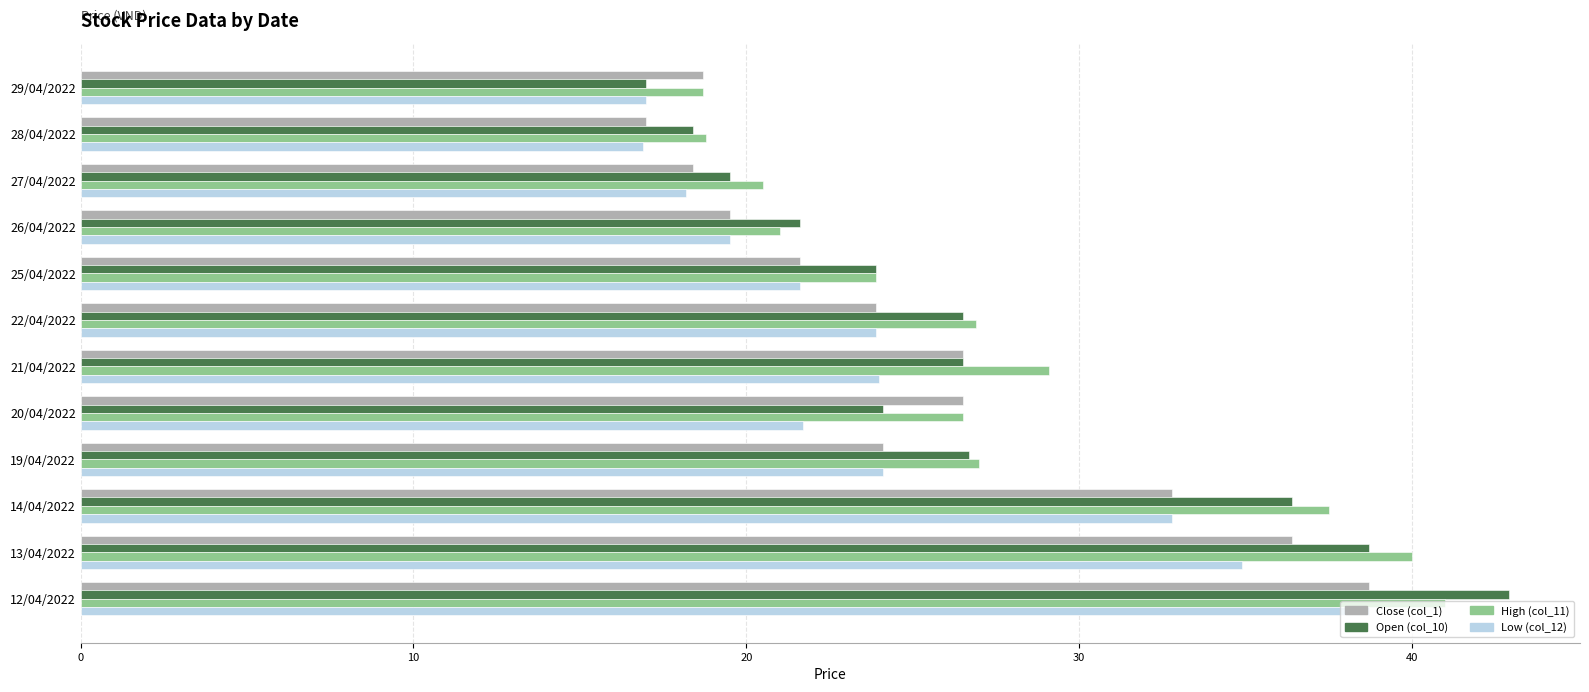

What are all the series names shown in the legend?

Close (col_1), Open (col_10), High (col_11), Low (col_12)